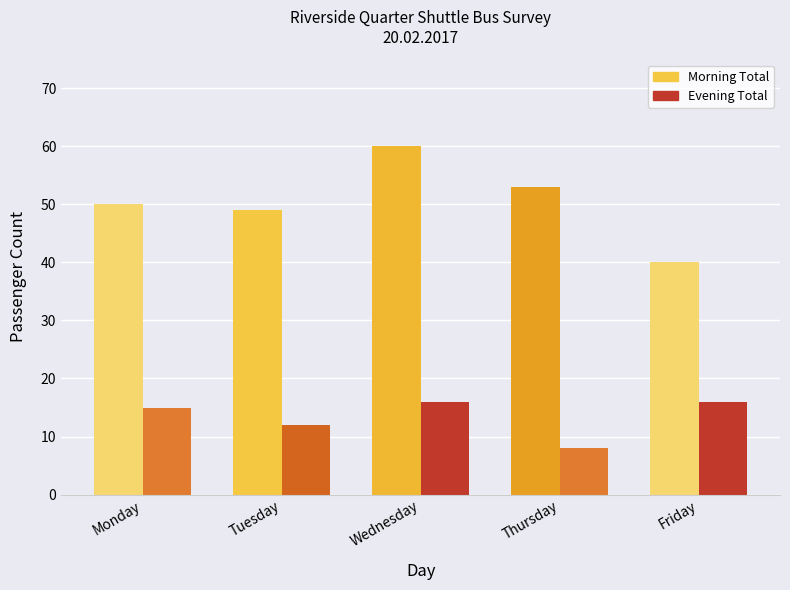

At which label is Evening Total closest to 12?

Tuesday